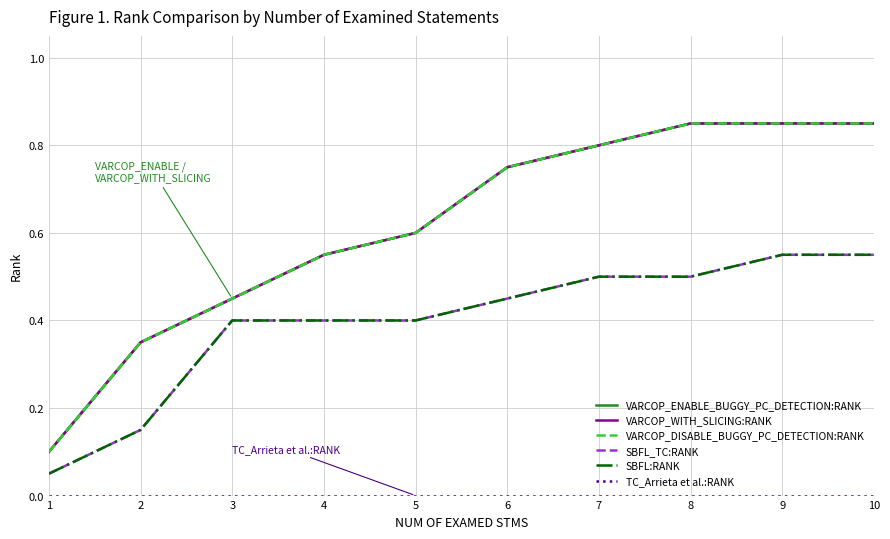

Does the chart display data point markers on the line(s)?

No